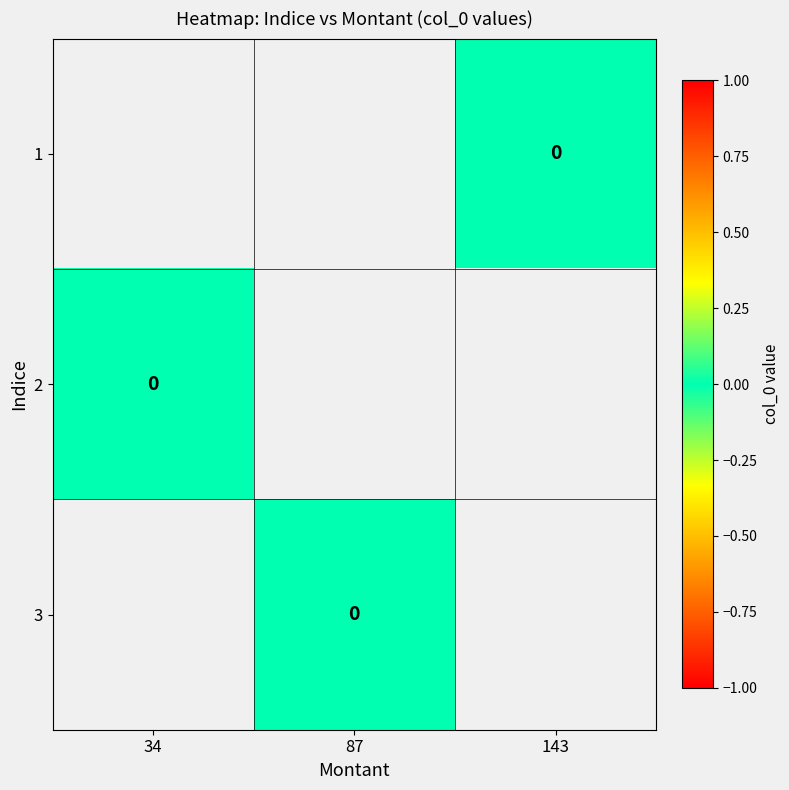

How many data points does each series have?

3